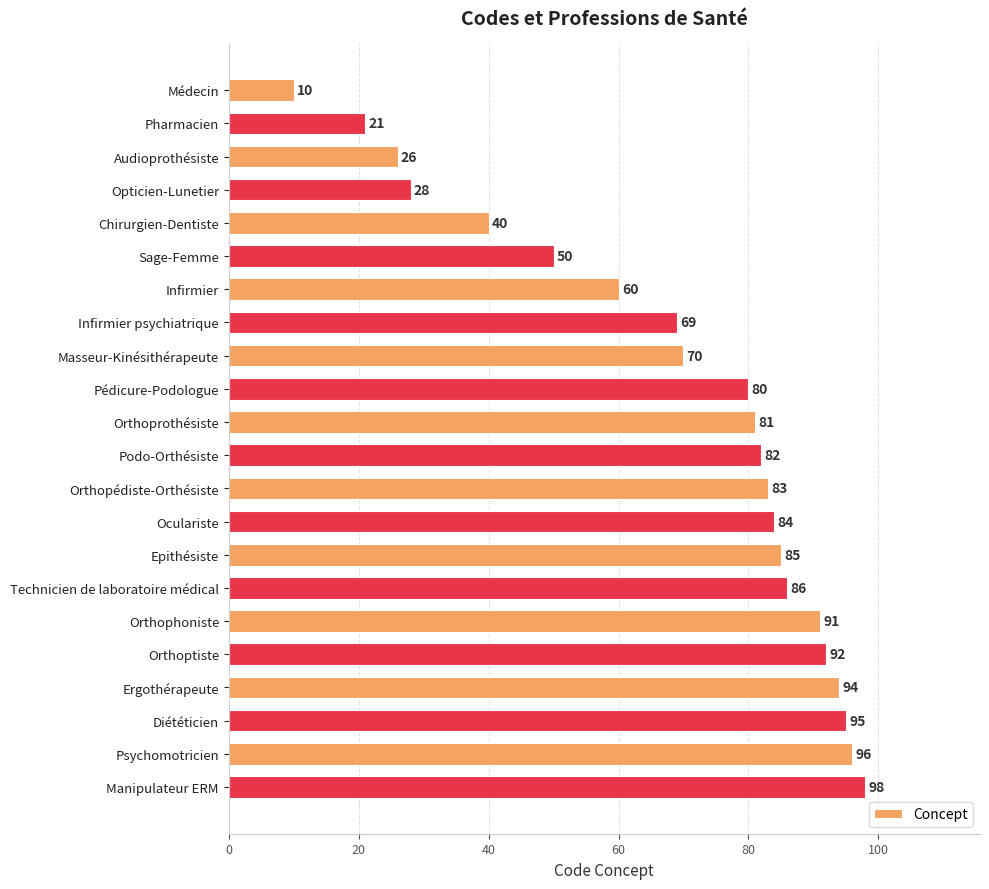

What is the ratio of the value at Technicien de laboratoire médical to the value at Pharmacien?

4.1